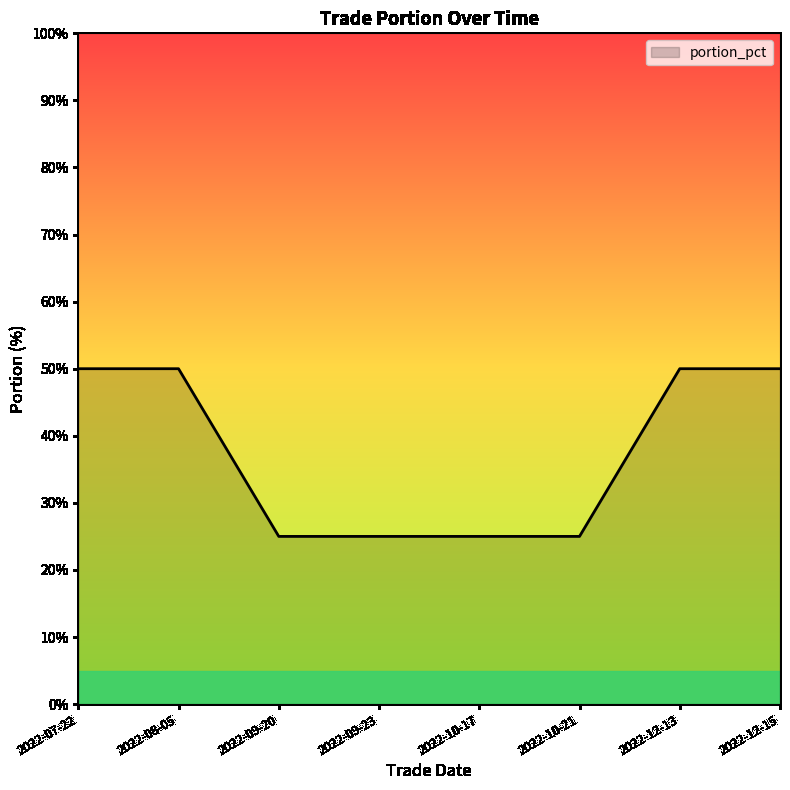

Count the values in the range 25 to 50.

8